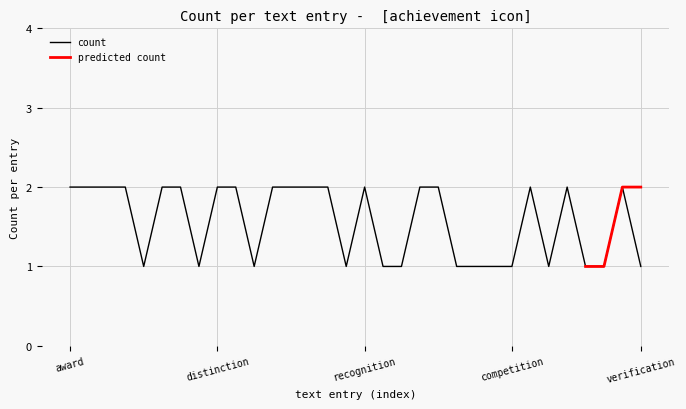

Where is the first local minimum?

accomplishment